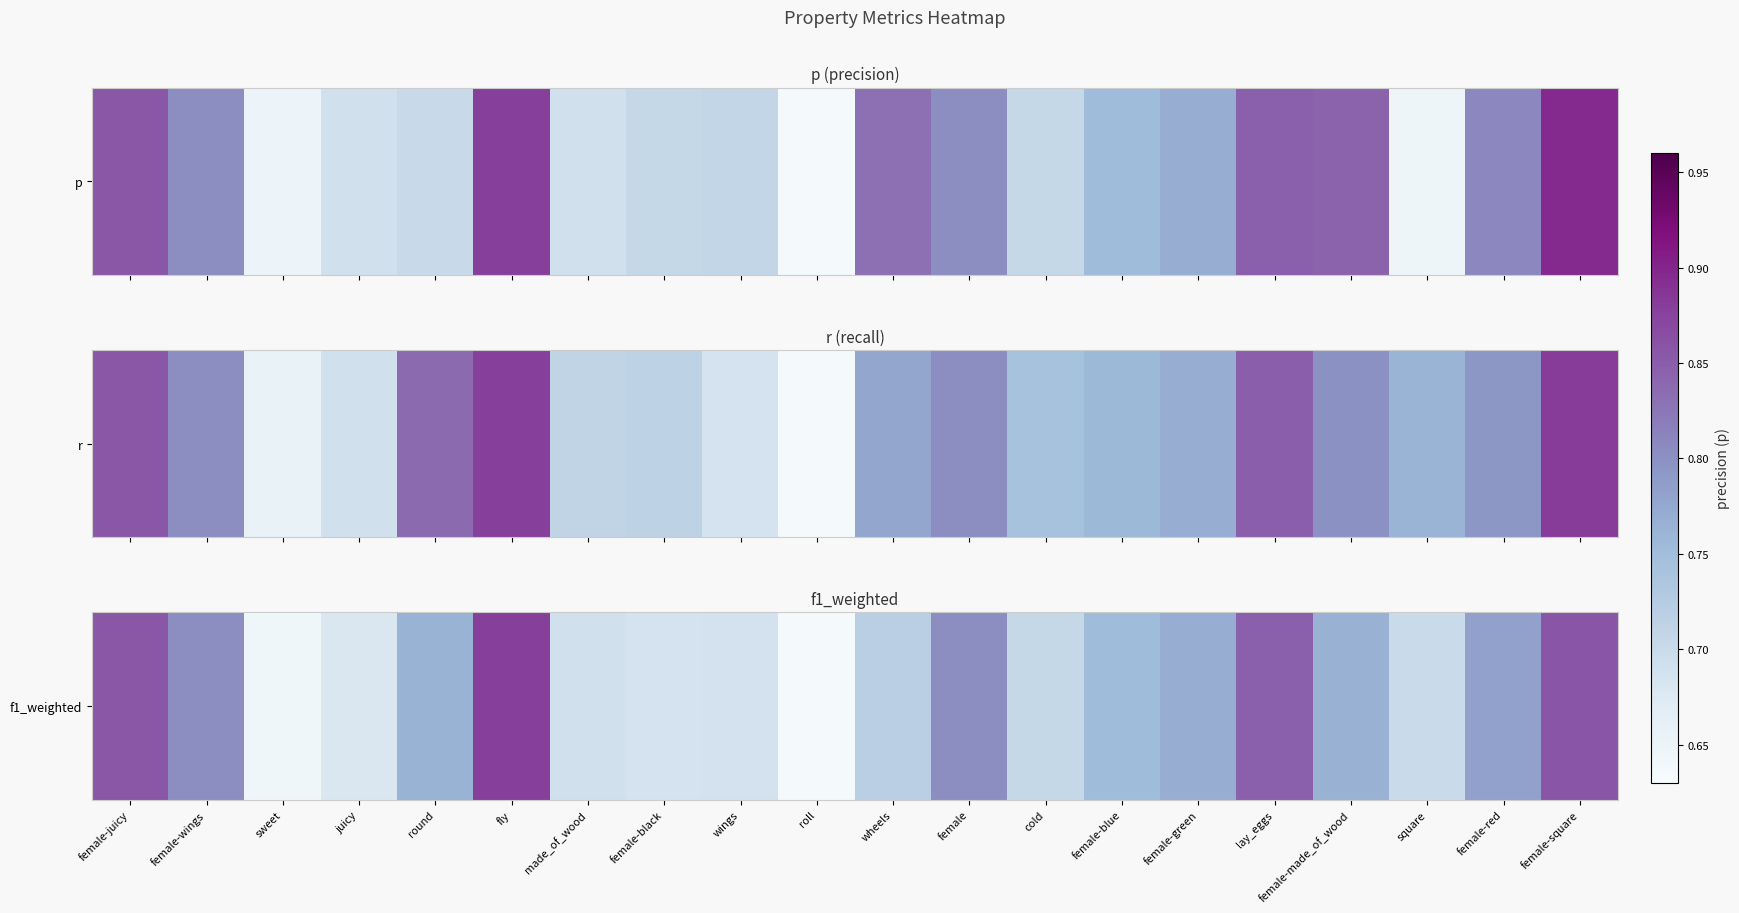

The value at wheels is 0.7. True or false?

True